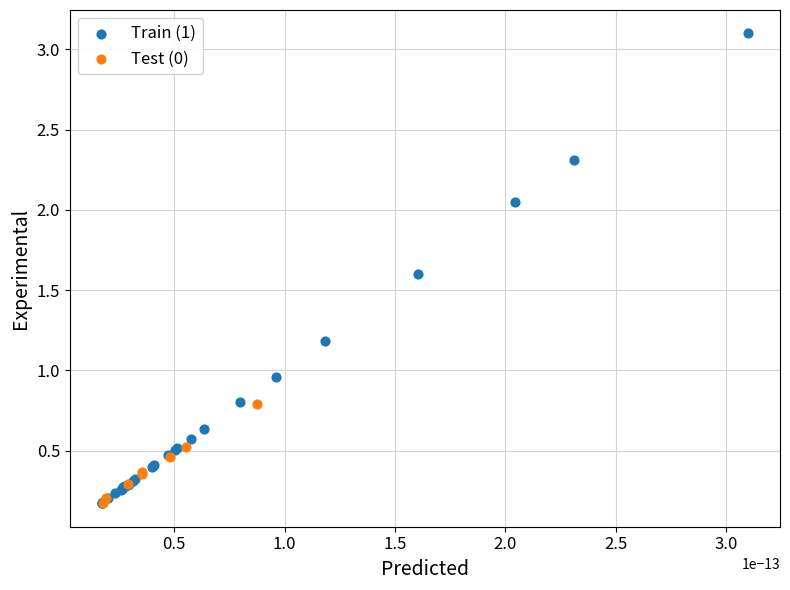

Which series has the largest Y range (max minus min)?

Train (1)